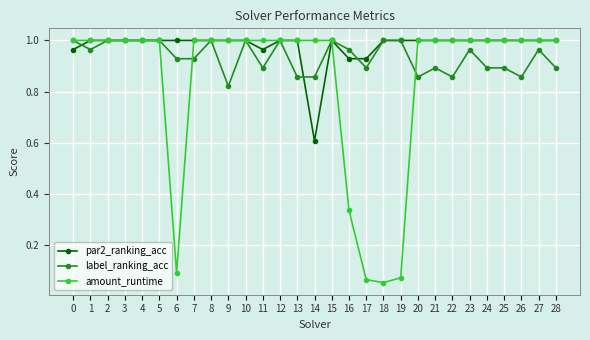

Is the value of label_ranking_acc at 11 greater than the value of par2_ranking_acc at 27?

No